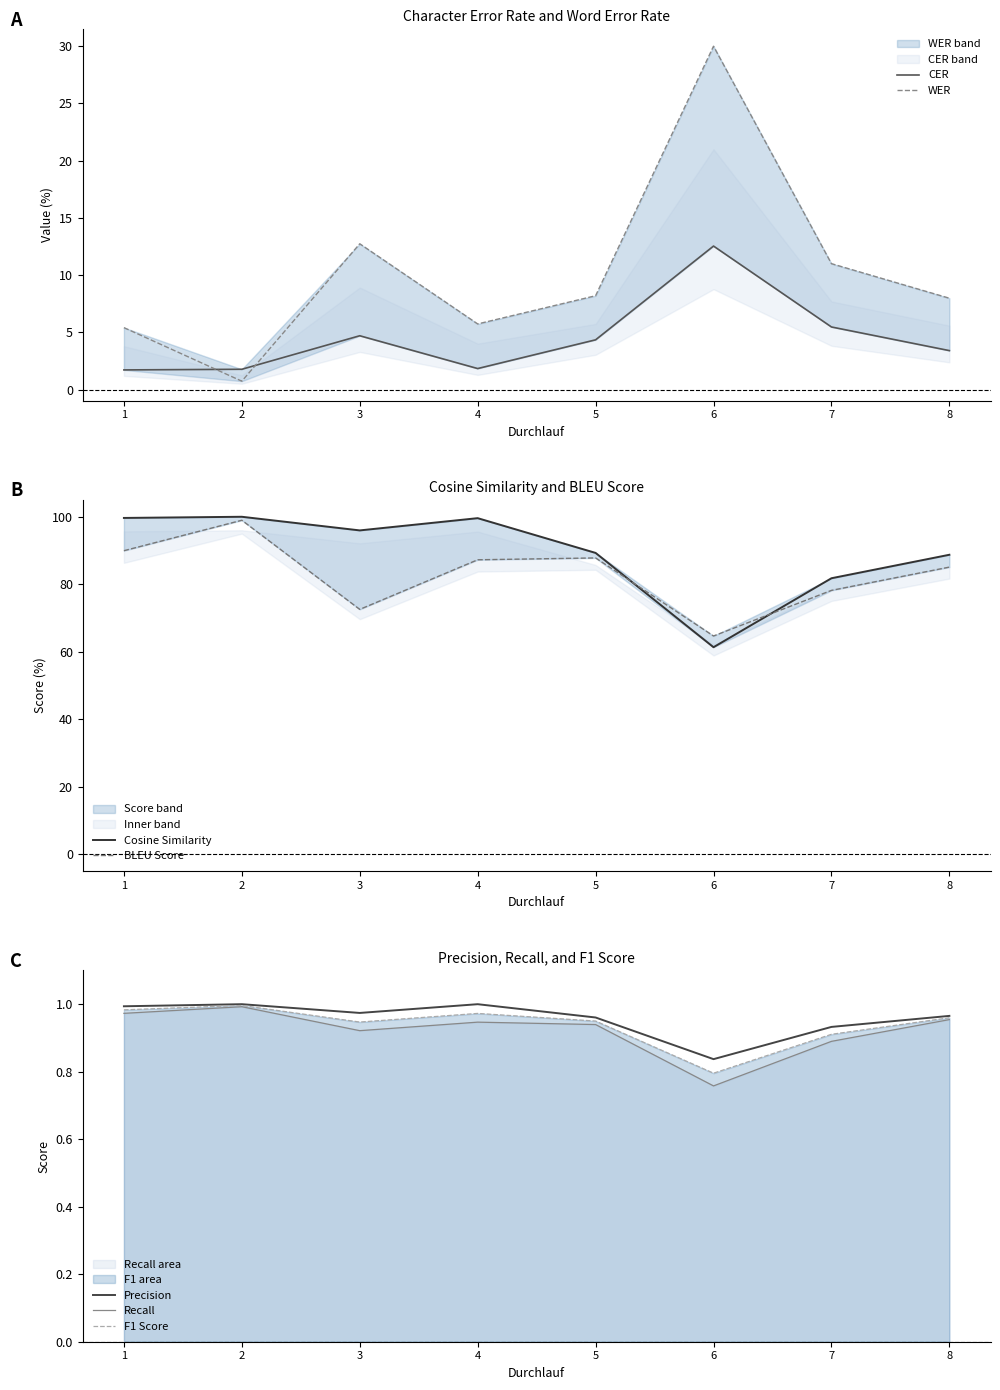

The value of F1 Score at 5 is 1.6. True or false?

False